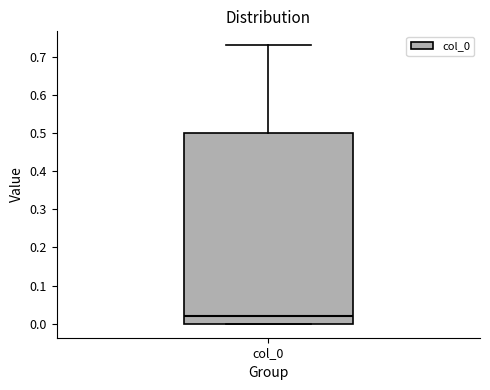

Where does the median line of the box for col_0 sit on the y-axis? The values are not printed on the chart, so give them approximately, as read against the axis.

0.02